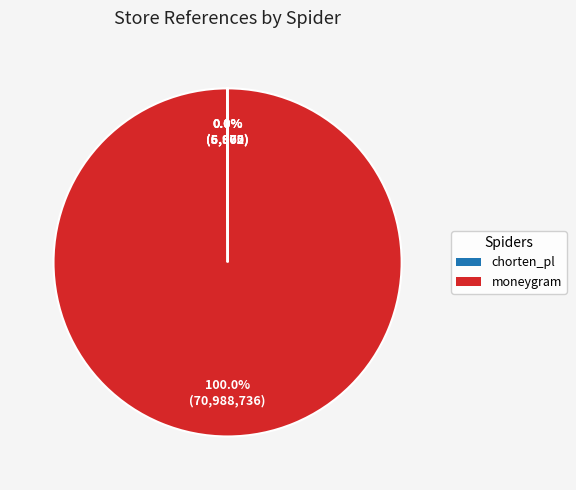

Does any single category account for the majority?

Yes